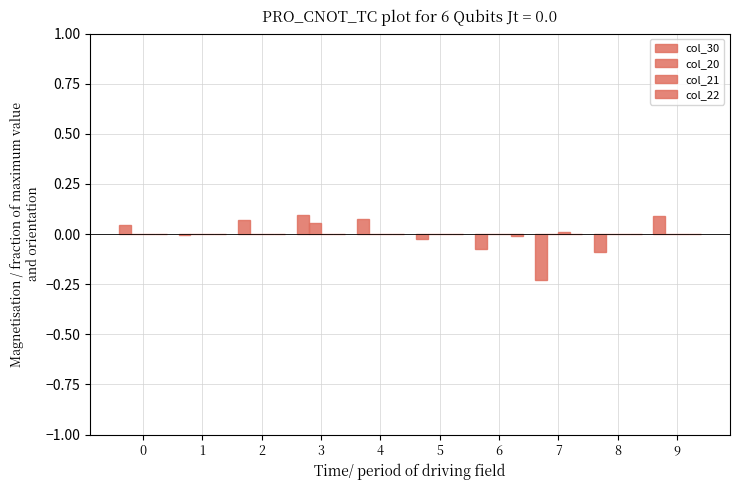

At which category is the sum across all series the highest?

3